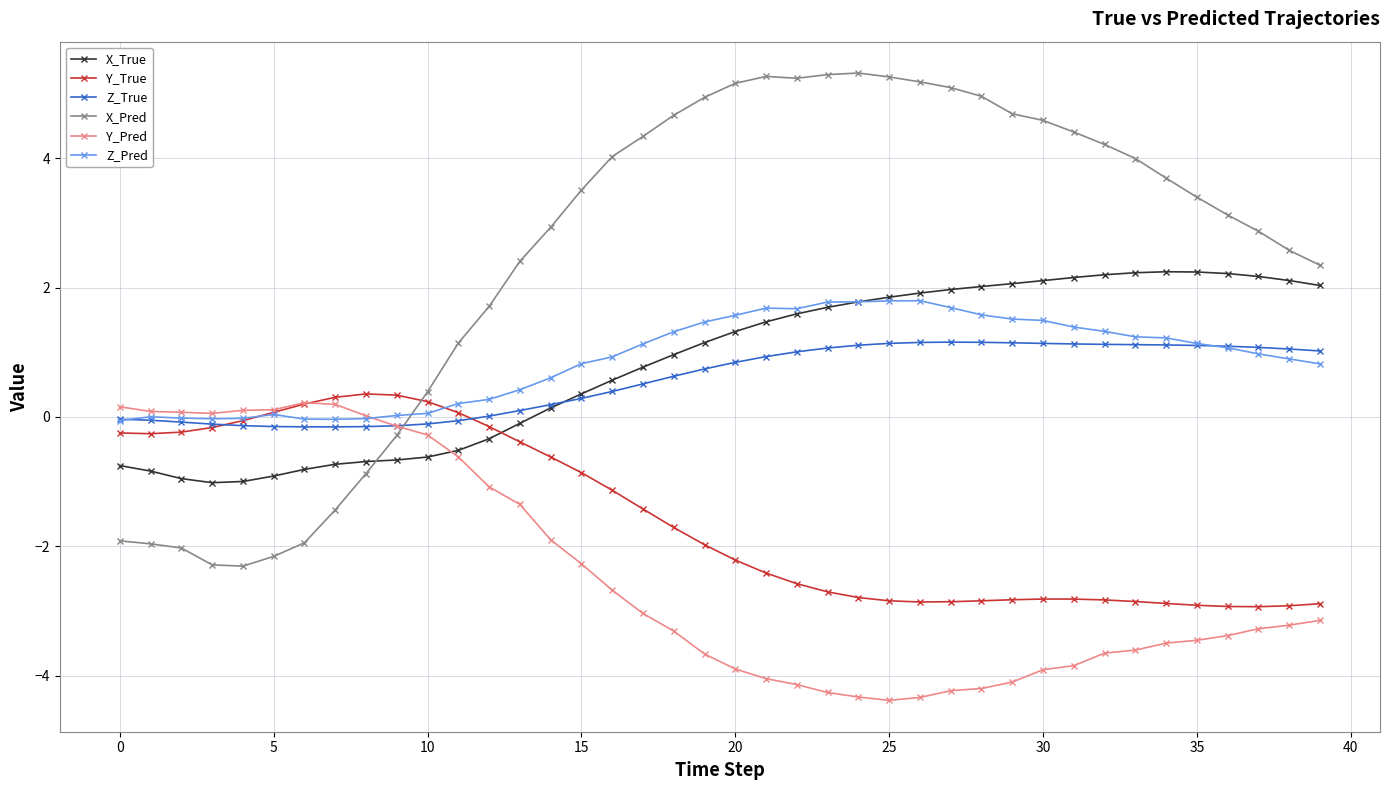

True or false: Y_Pred and Y_True cross at least once.

True